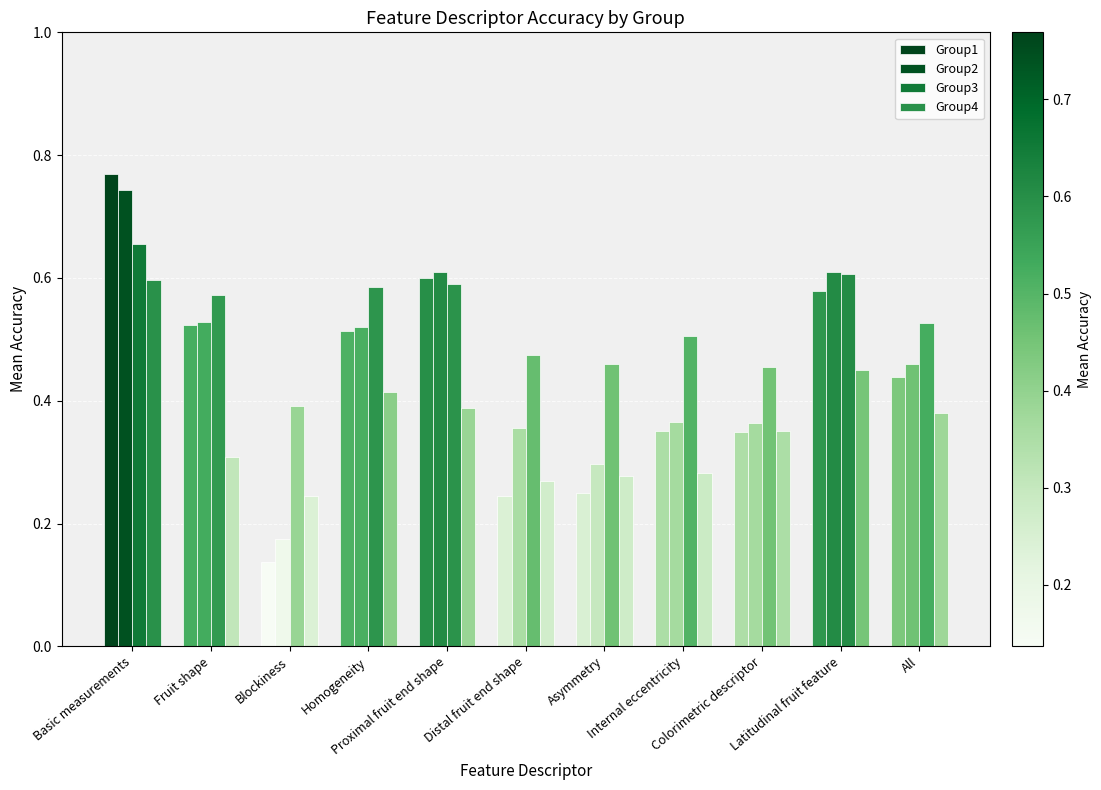

At which label is Group1 closest to 0?

Blockiness